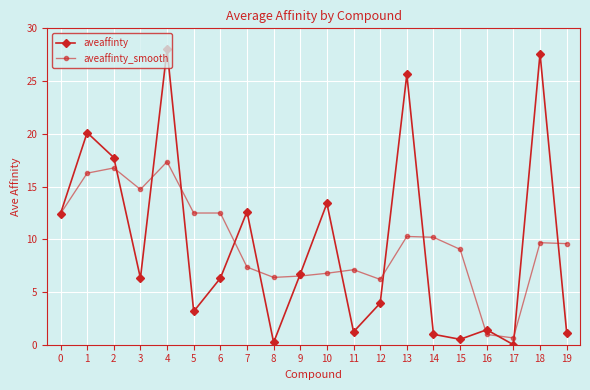

At which label is aveaffinty closest to 14?

10